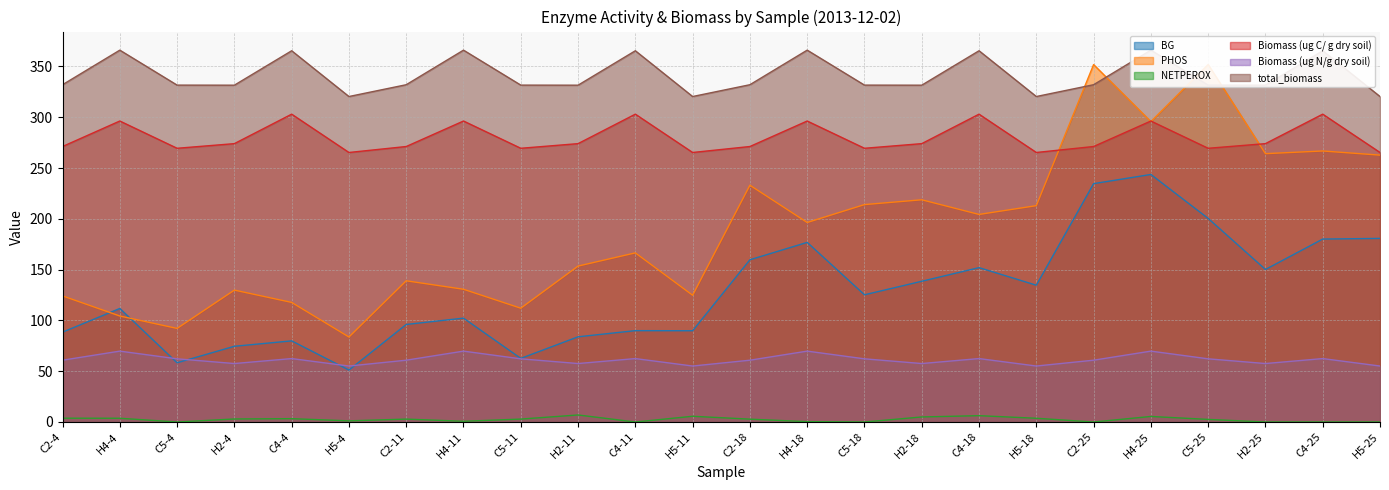

How many data points in NETPEROX are above 2?

14